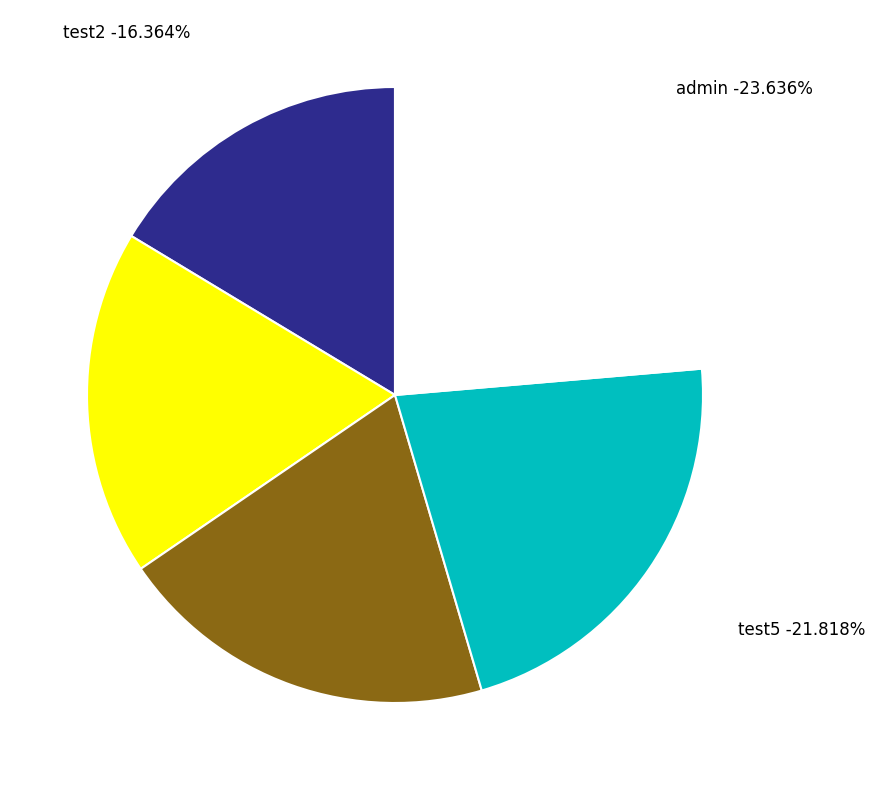

Is there a majority slice in this chart?

No